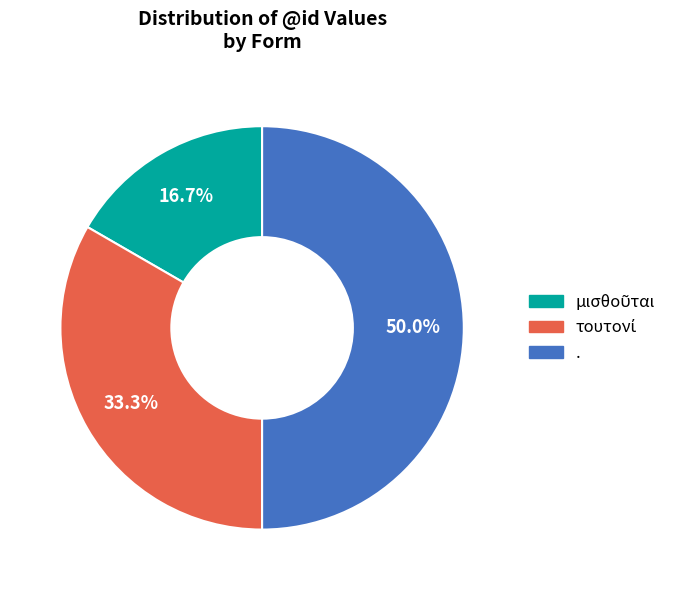

What is the largest slice in the pie chart?

.